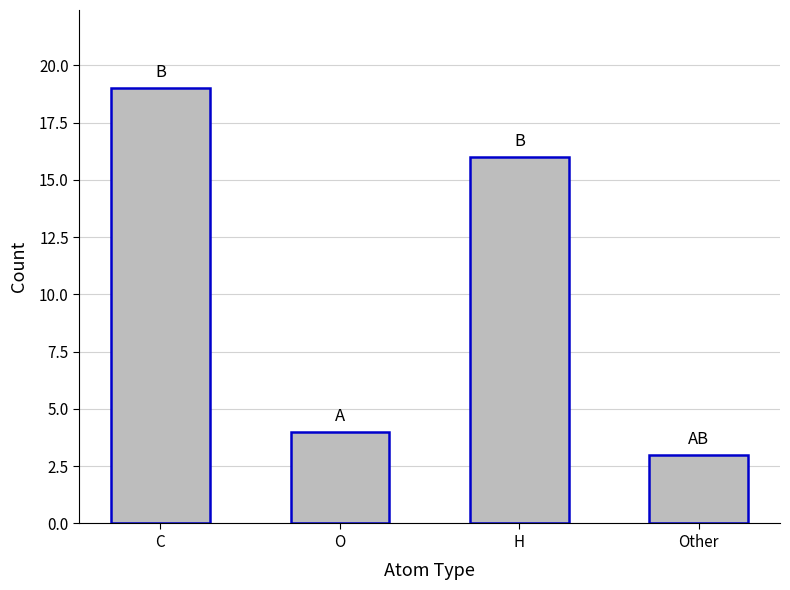

What is the sum of all values?

42